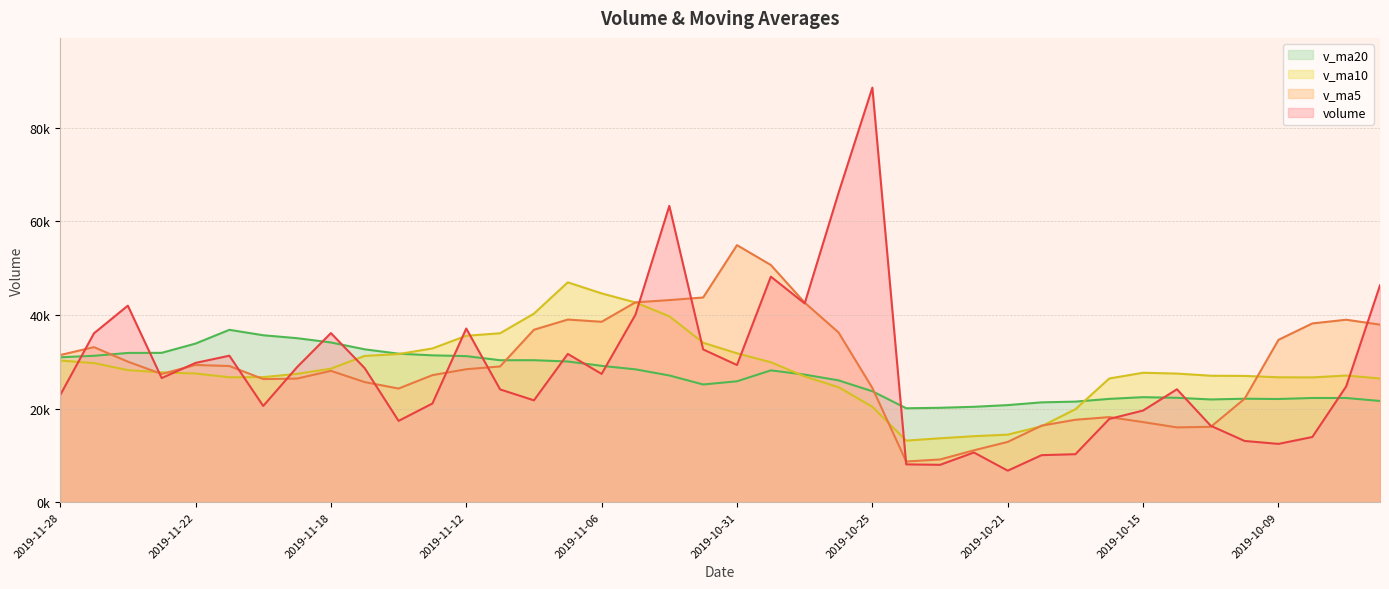

Where is v_ma10 nearest to the value 30062?

2019-10-30